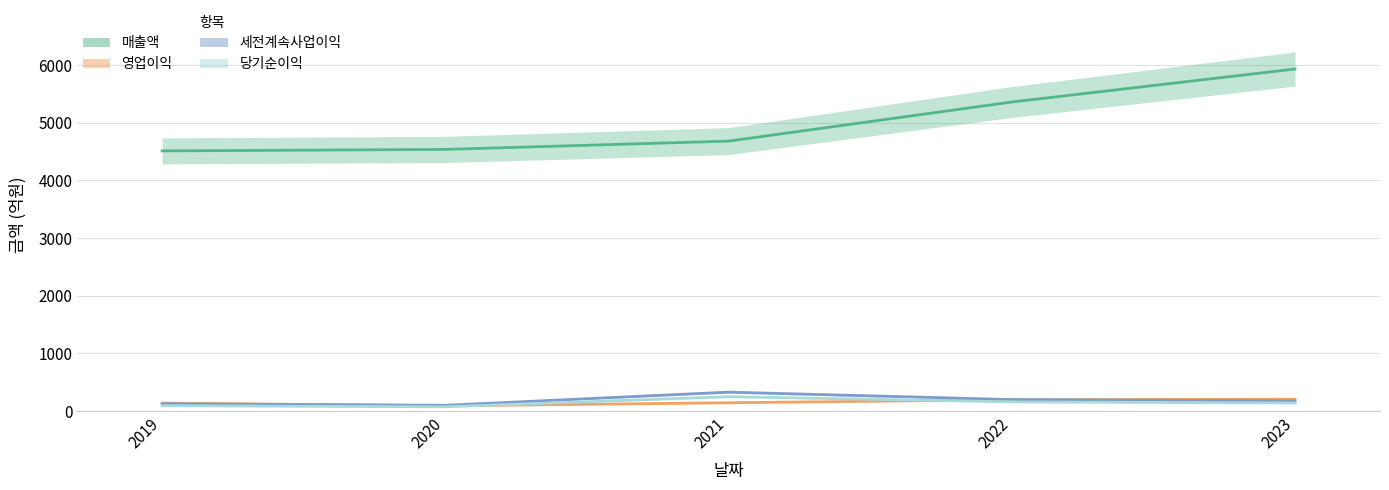

What value does the 매출액 series have at 2021?

4680